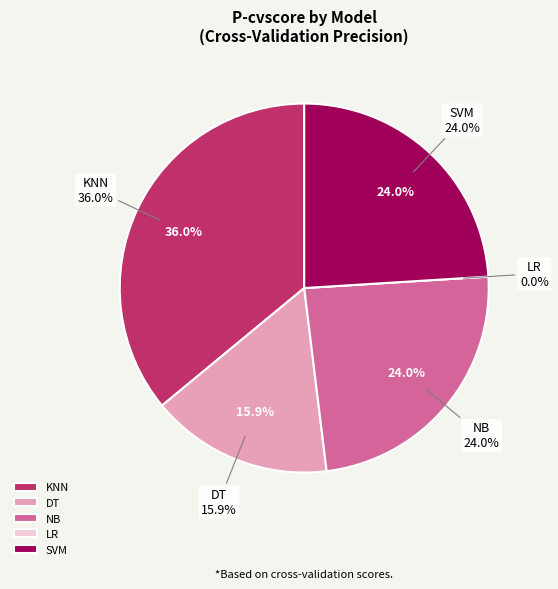

Which slice is the largest?

KNN